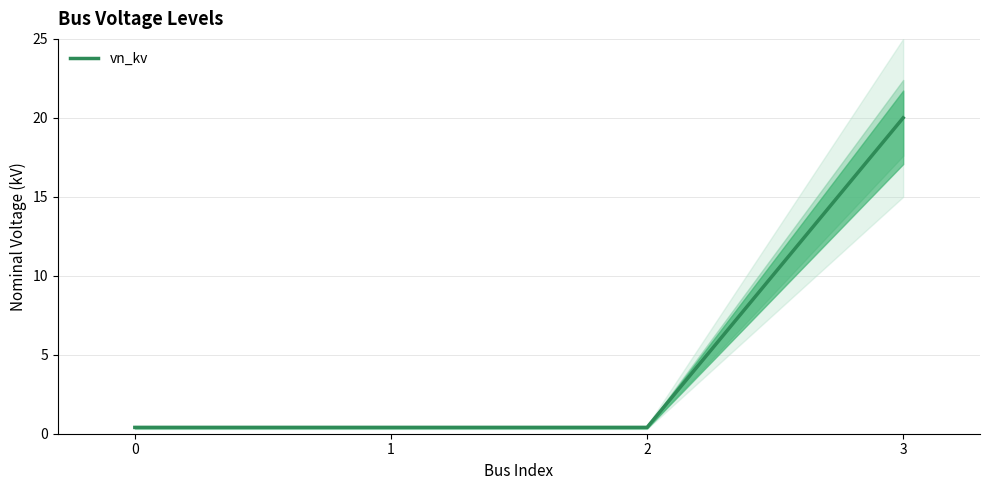

List the labels in order of value, largest first.

3, 0, 1, 2